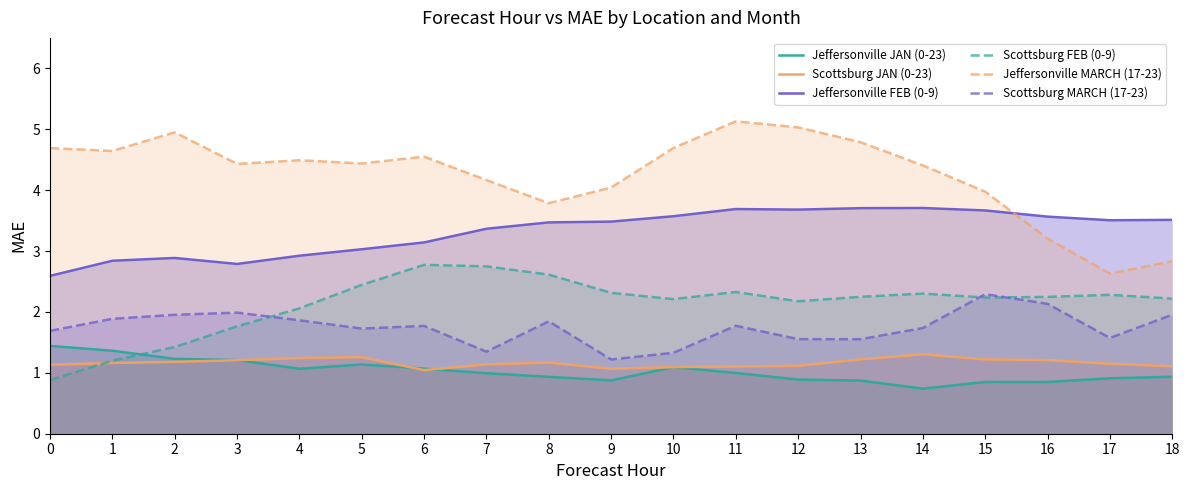

Does the chart display data point markers on the line(s)?

No